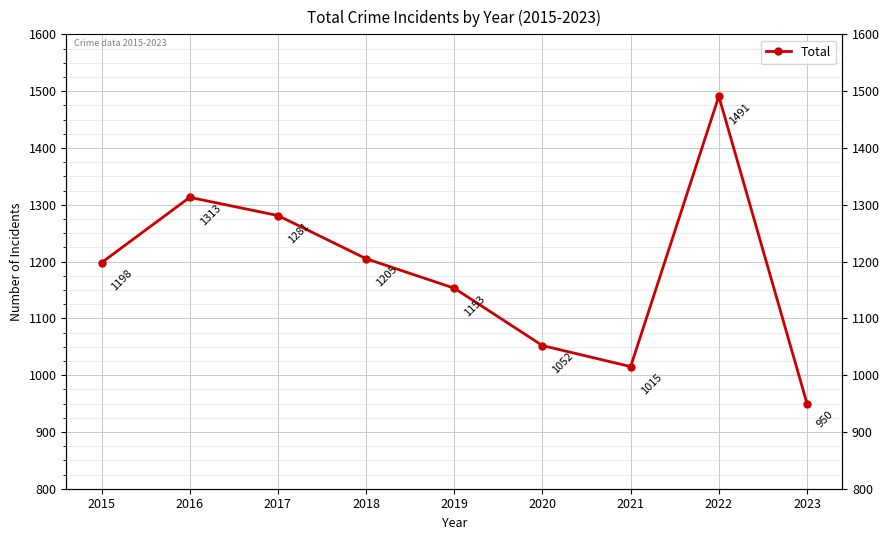

Which has a higher value, 2016 or 2023?

2016